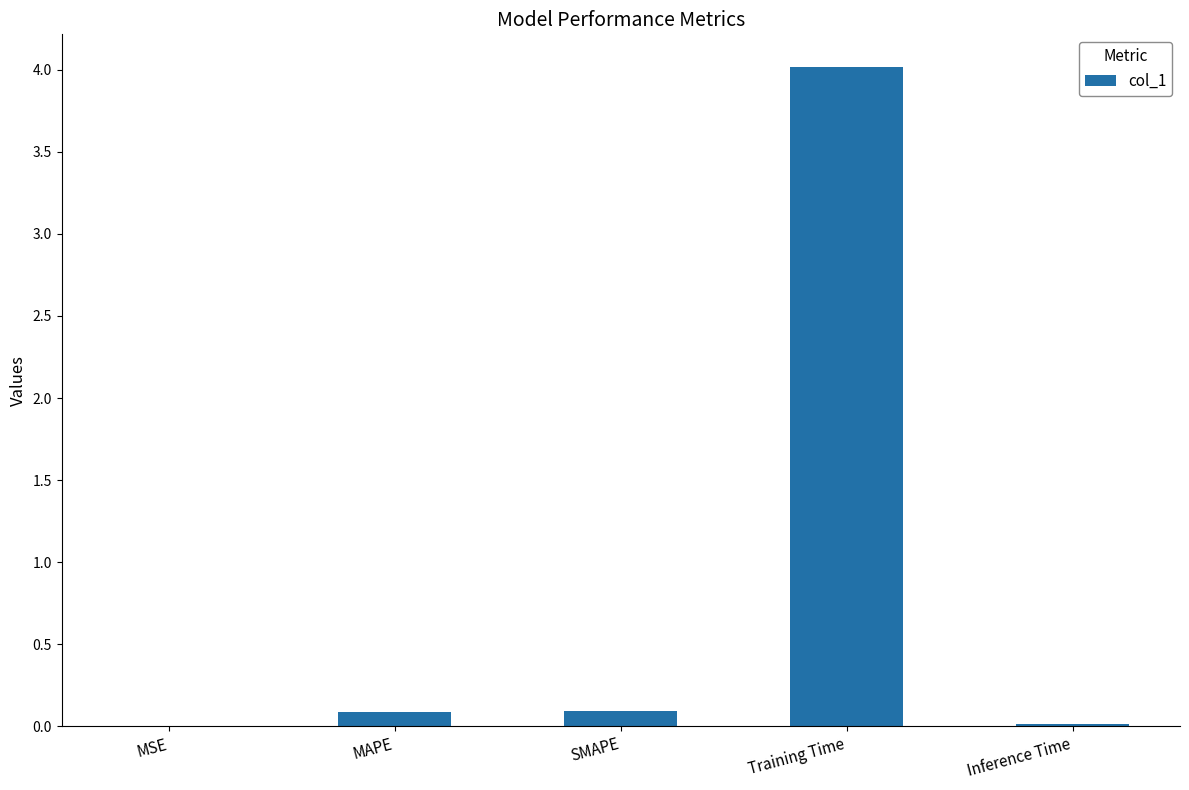

What is the change in value from Training Time to Inference Time?

-4.0